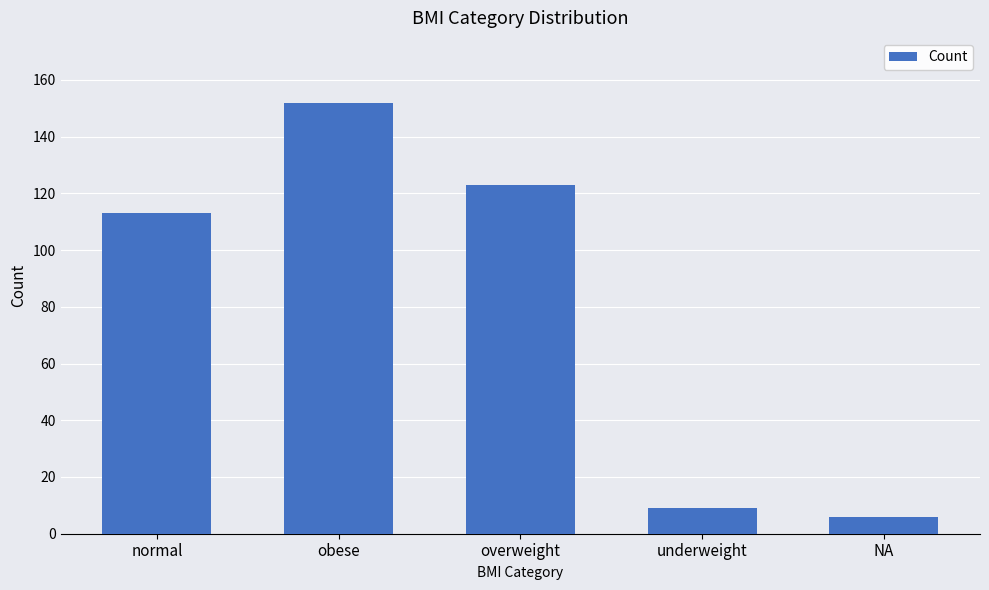

What position from the left is NA?

5